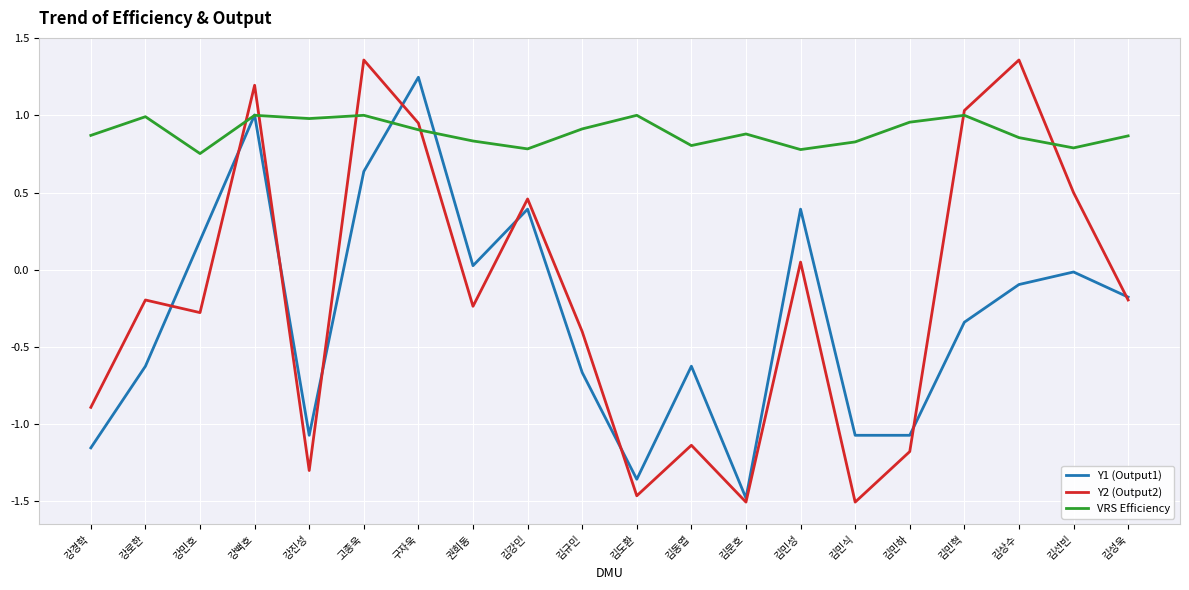

Which series has the largest total across all categories?

VRS Efficiency